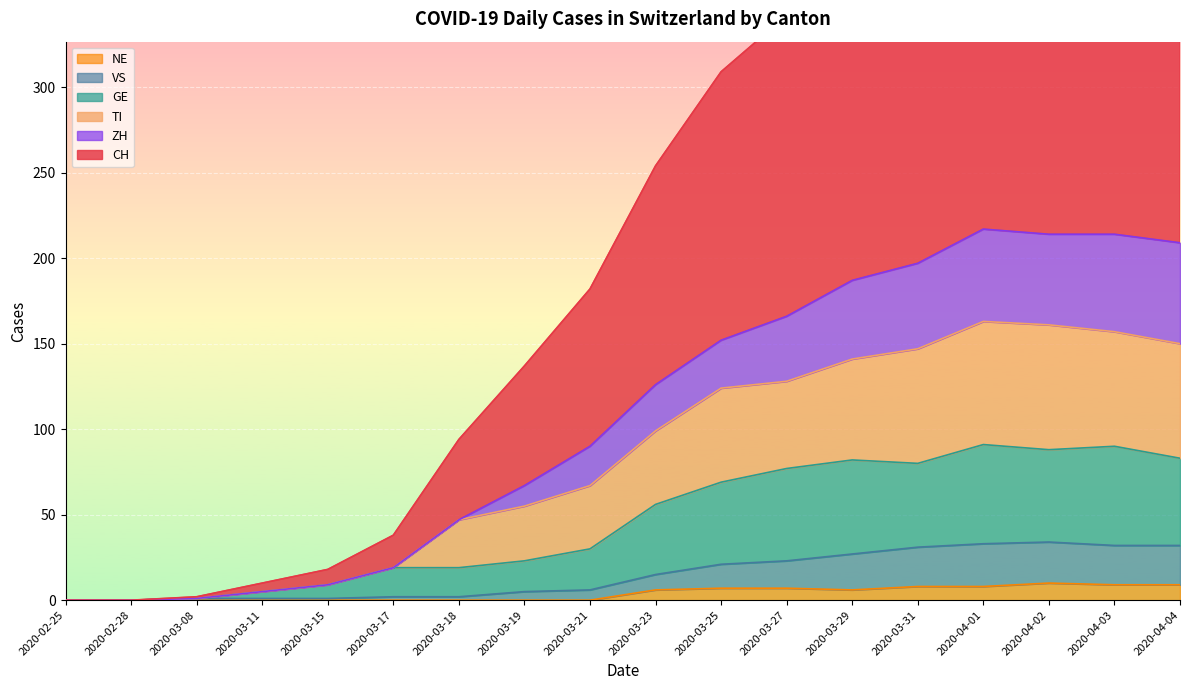

Reading left to right, list all the values displayed in this chart.

CH: 2020-02-25=0	2020-02-28=0	2020-03-08=2	2020-03-11=10	2020-03-15=18	2020-03-17=38	2020-03-18=94	2020-03-19=137	2020-03-21=182	2020-03-23=254	2020-03-25=309	2020-03-27=342	2020-03-29=398	2020-03-31=453	2020-04-01=499	2020-04-02=493	2020-04-03=498	2020-04-04=489
TI: 2020-02-25=0	2020-02-28=0	2020-03-08=1	2020-03-11=5	2020-03-15=9	2020-03-17=19	2020-03-18=47	2020-03-19=55	2020-03-21=67	2020-03-23=99	2020-03-25=124	2020-03-27=128	2020-03-29=141	2020-03-31=147	2020-04-01=163	2020-04-02=161	2020-04-03=157	2020-04-04=150
GE: 2020-02-25=0	2020-02-28=0	2020-03-08=1	2020-03-11=5	2020-03-15=9	2020-03-17=19	2020-03-18=19	2020-03-19=23	2020-03-21=30	2020-03-23=56	2020-03-25=69	2020-03-27=77	2020-03-29=82	2020-03-31=80	2020-04-01=91	2020-04-02=88	2020-04-03=90	2020-04-04=83
VS: 2020-02-25=0	2020-02-28=0	2020-03-08=1	2020-03-11=1	2020-03-15=1	2020-03-17=2	2020-03-18=2	2020-03-19=5	2020-03-21=6	2020-03-23=15	2020-03-25=21	2020-03-27=23	2020-03-29=27	2020-03-31=31	2020-04-01=33	2020-04-02=34	2020-04-03=32	2020-04-04=32
ZH: 2020-02-25=0	2020-02-28=0	2020-03-08=1	2020-03-11=5	2020-03-15=9	2020-03-17=19	2020-03-18=47	2020-03-19=67	2020-03-21=90	2020-03-23=126	2020-03-25=152	2020-03-27=166	2020-03-29=187	2020-03-31=197	2020-04-01=217	2020-04-02=214	2020-04-03=214	2020-04-04=209
NE: 2020-02-25=0	2020-02-28=0	2020-03-08=0	2020-03-11=0	2020-03-15=0	2020-03-17=0	2020-03-18=0	2020-03-19=0	2020-03-21=0	2020-03-23=6	2020-03-25=7	2020-03-27=7	2020-03-29=6	2020-03-31=8	2020-04-01=8	2020-04-02=10	2020-04-03=9	2020-04-04=9